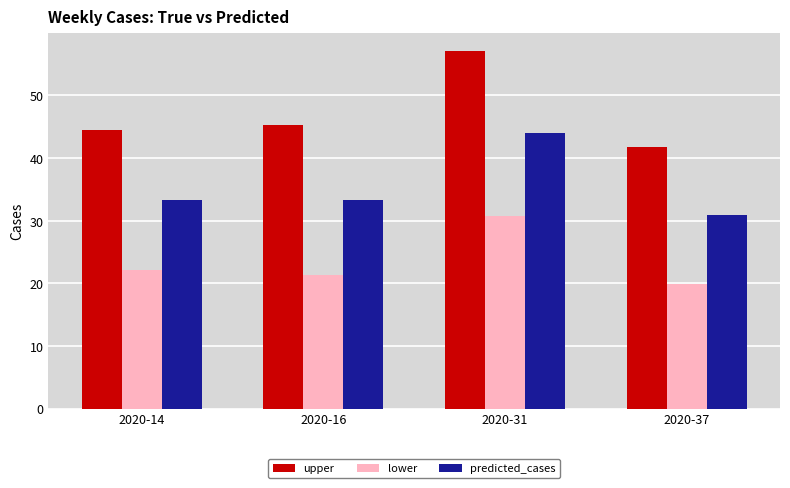

How many data points in upper are less than 45?

2